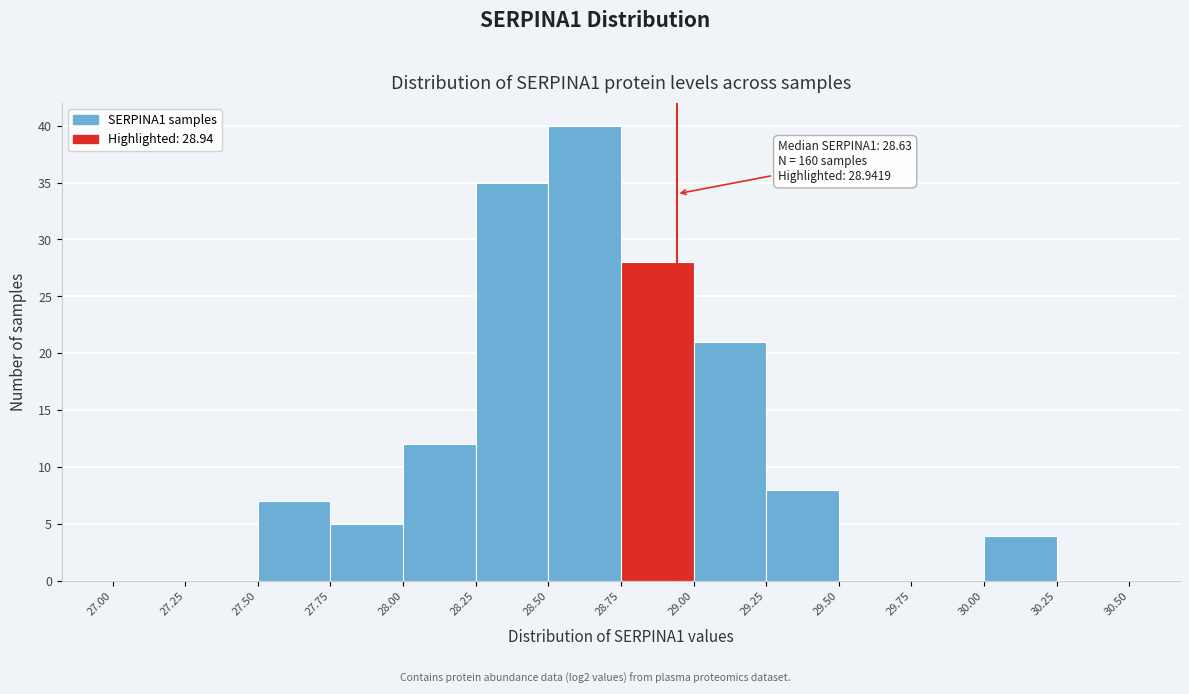

Which range on the x-axis has the tallest bar?

28.50 to 28.75